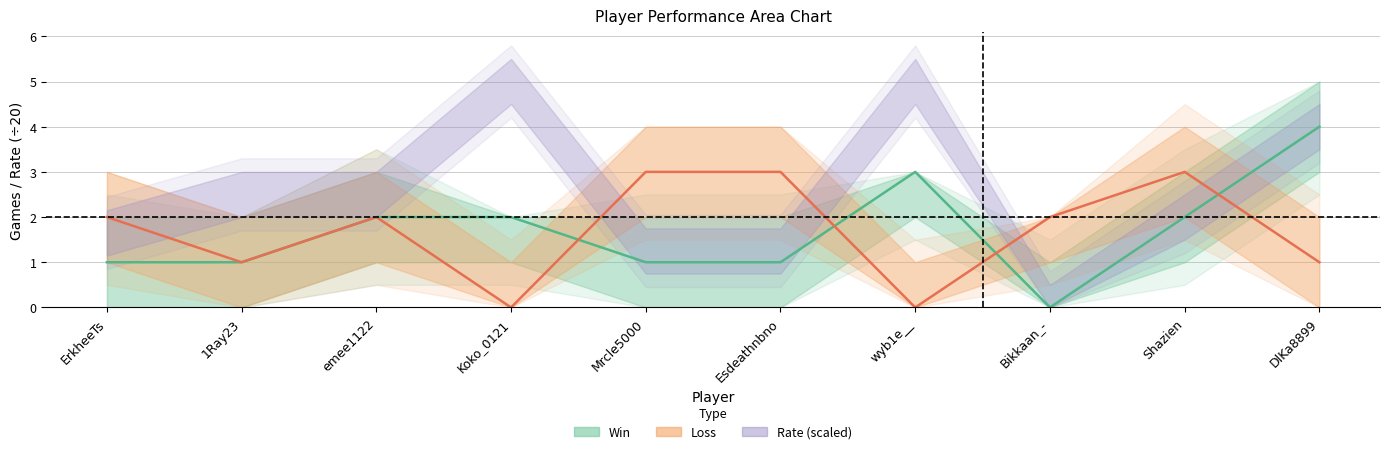

At which category does the chart reach its peak across all series?

DlKa8899